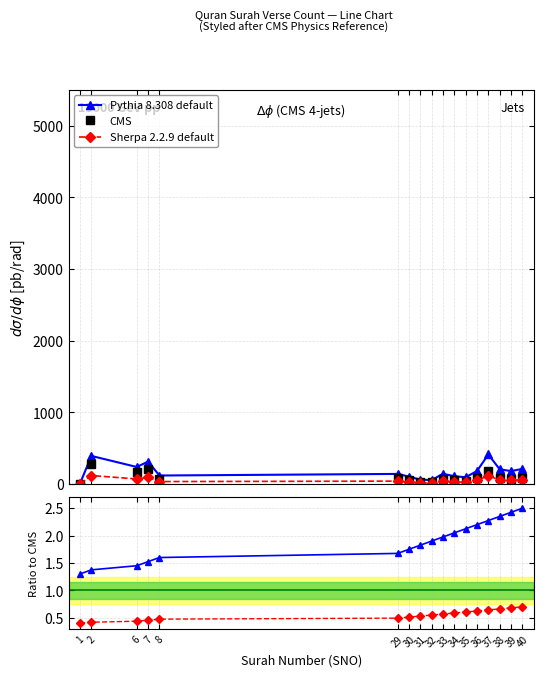

Which category has the highest value in the CMS series?

2